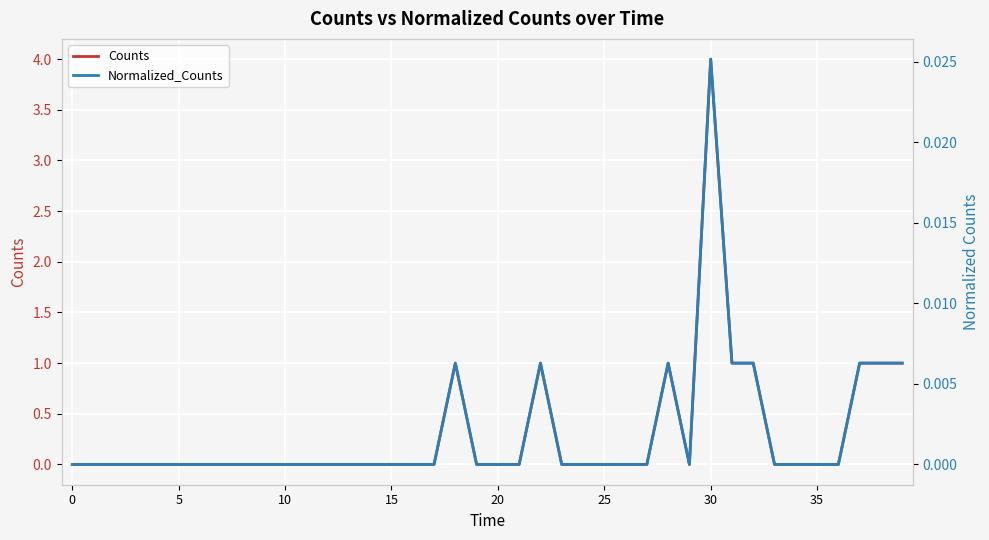

List the series in order of their peak value, highest first.

Counts, Normalized_Counts